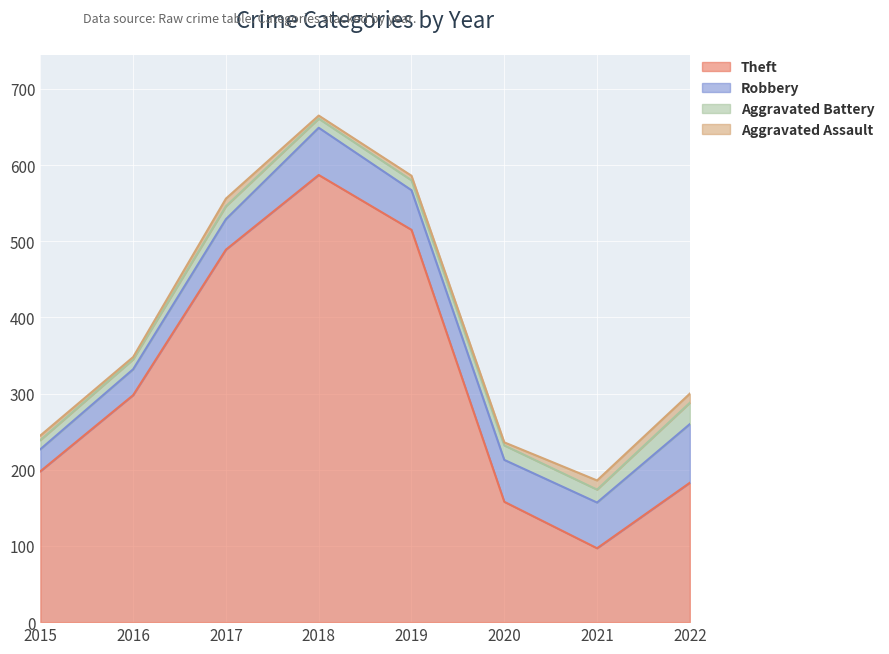

True or false: Aggravated Assault and Robbery intersect in this chart.

False